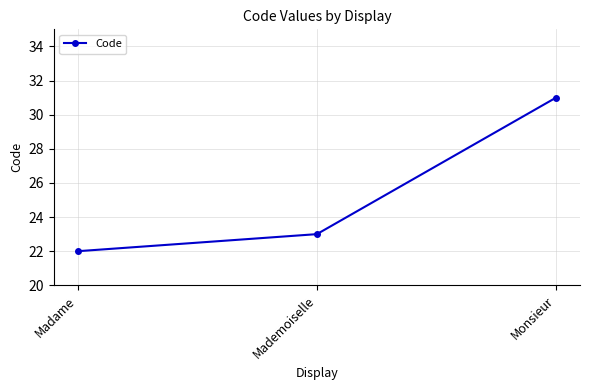

What is the value of the 3rd point from the left?

31